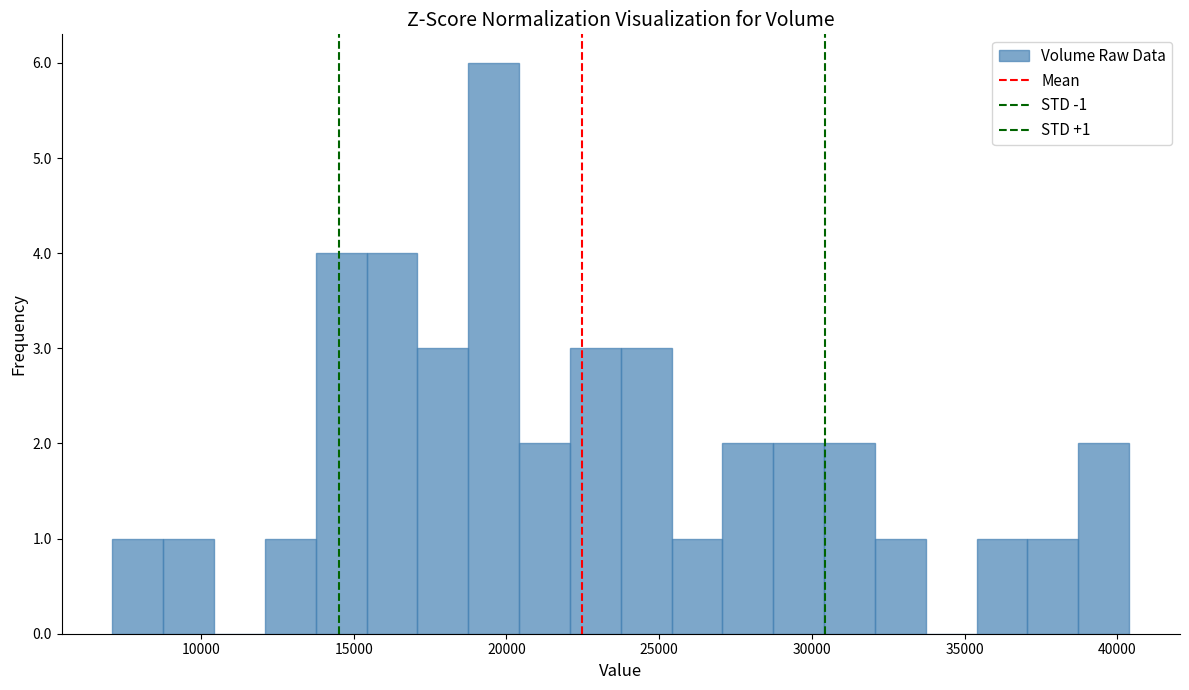

Read against the x-axis, roughly where is the centre of the tallest bar?

19500